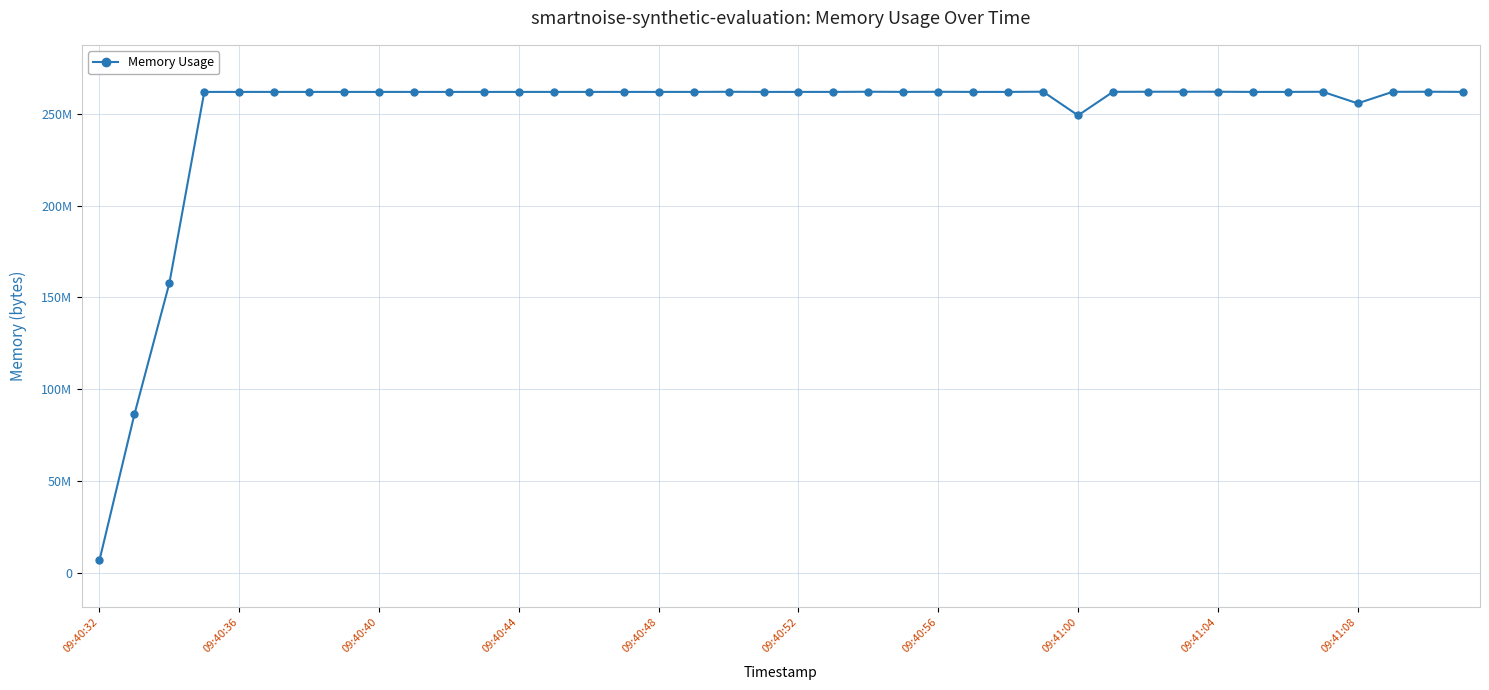

Does the chart have visible grid lines?

Yes